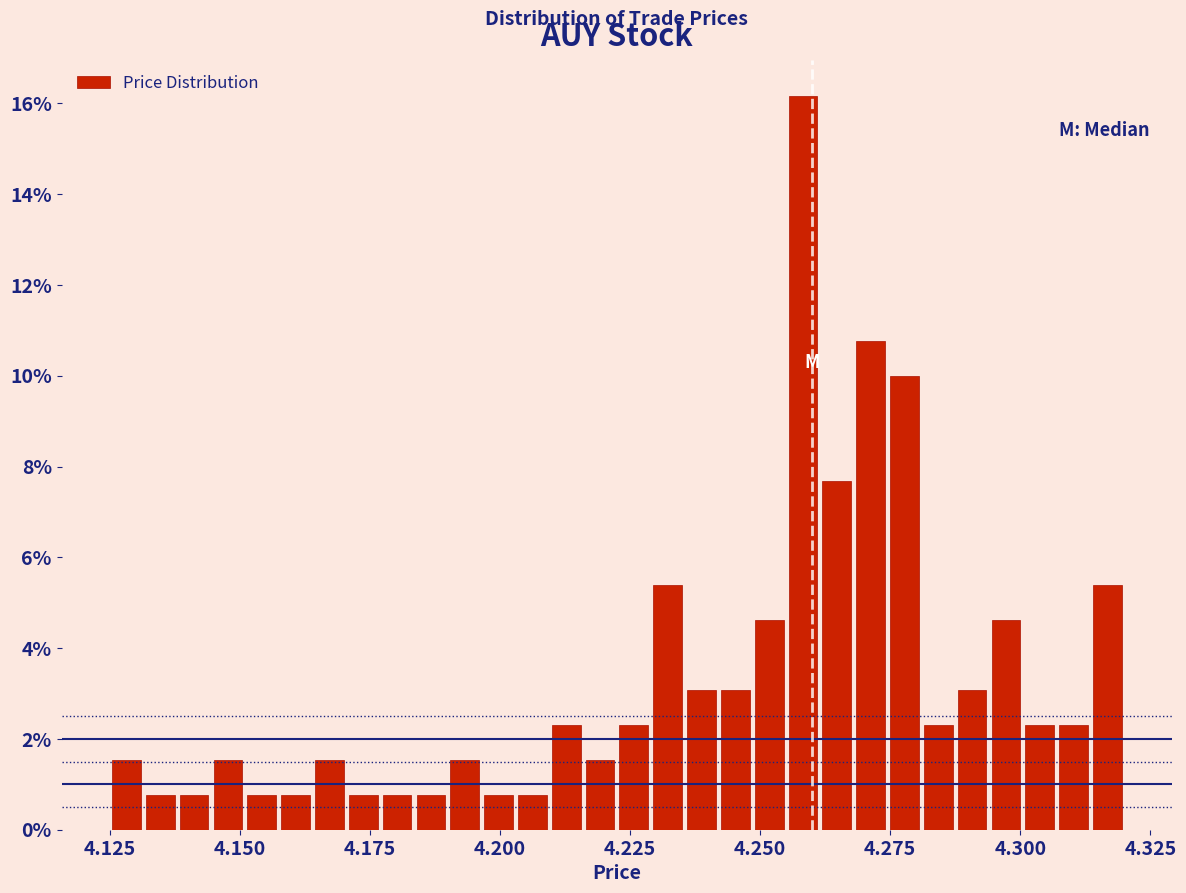

Read against the x-axis, roughly where is the centre of the tallest bar?

4.260